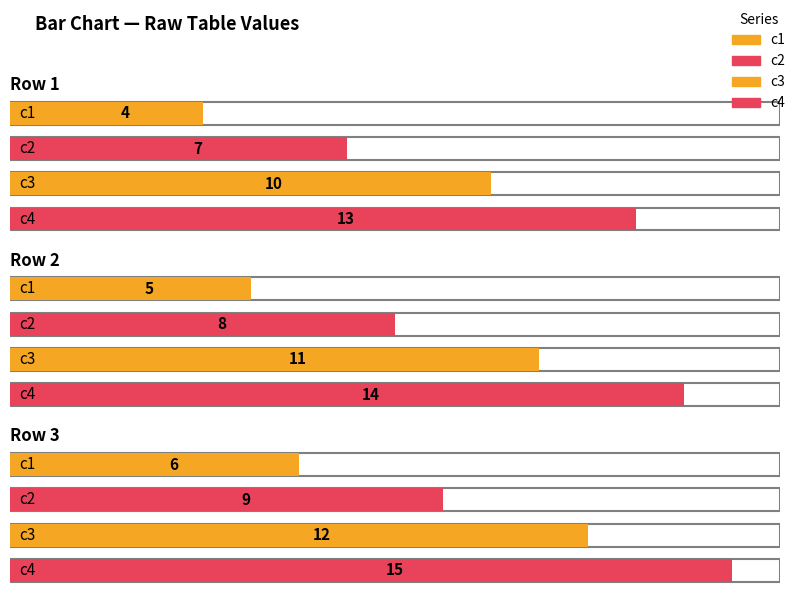

What is the smallest value displayed?

4